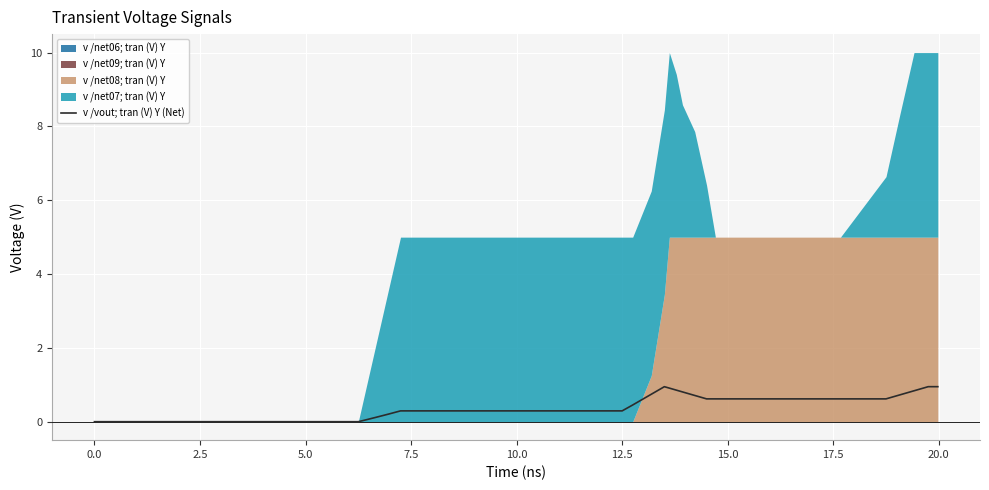

What is the label of the 5th point from the left?

7.5